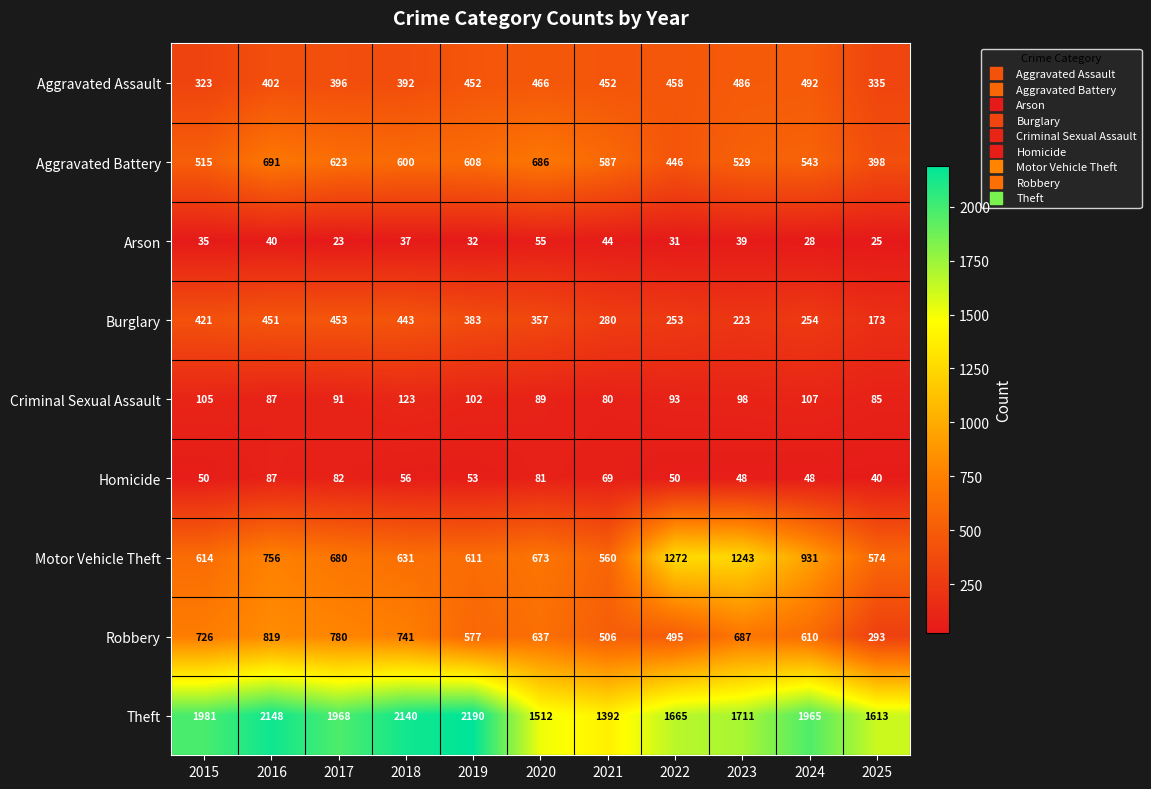

How many distinct data groups are displayed?

9